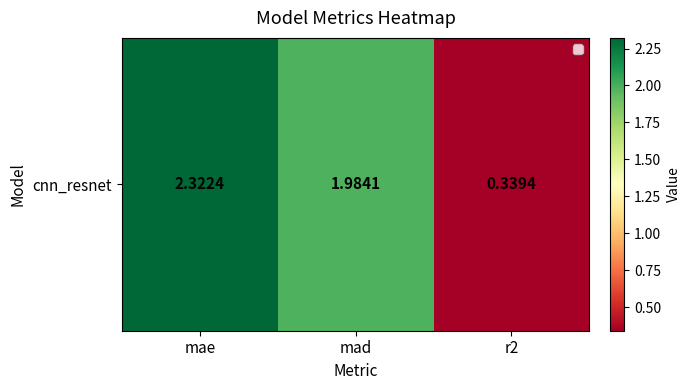

What is the sum of all values?

4.6